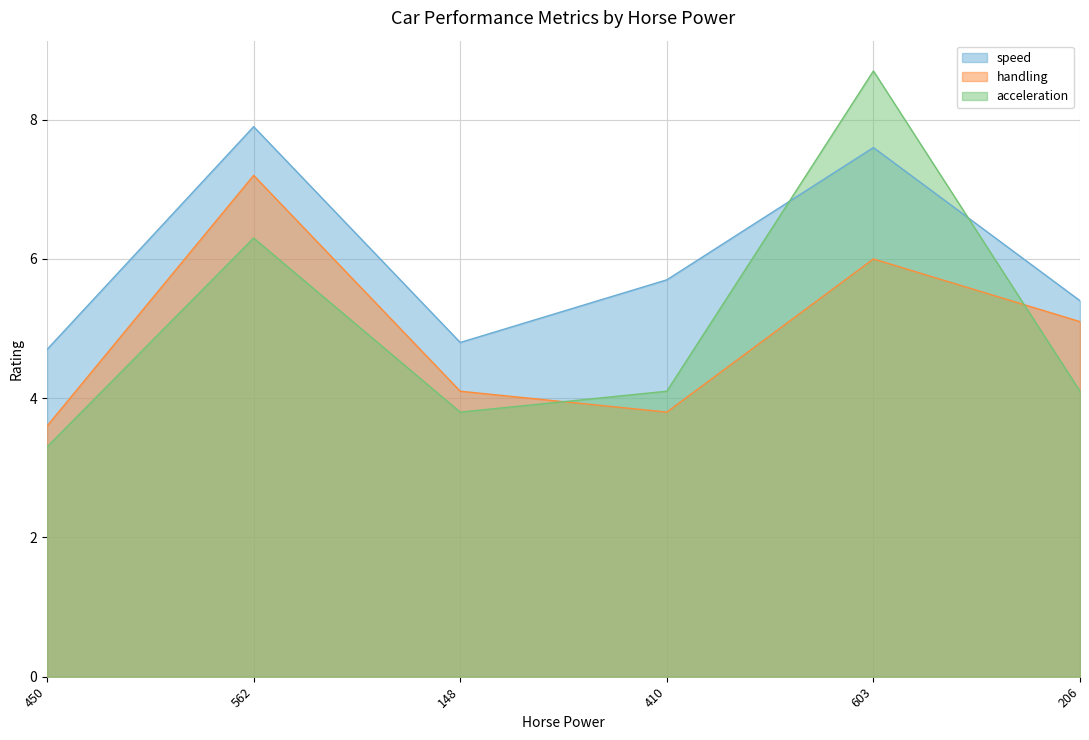

What is the sum of all handling values?

29.8